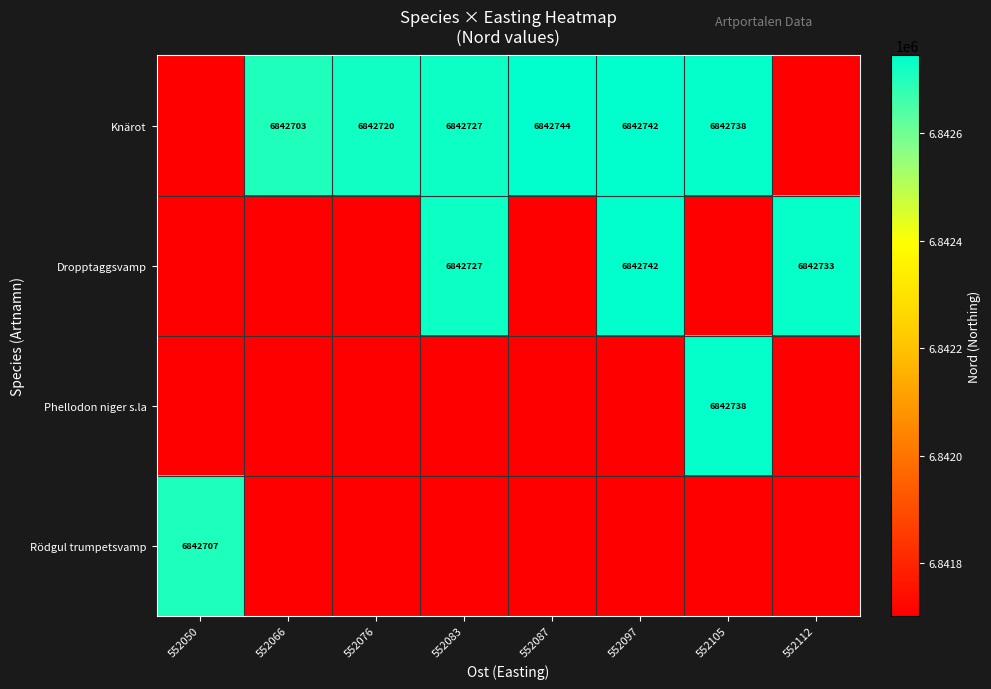

Reading left to right, list all the values displayed in this chart.

row_0: 552050=6841703	552066=6842703	552076=6842720	552083=6842727	552087=6842744	552097=6842742	552105=6842738	552112=6841703
row_1: 552050=6841703	552066=6841703	552076=6841703	552083=6842727	552087=6841703	552097=6842742	552105=6841703	552112=6842733
row_2: 552050=6841703	552066=6841703	552076=6841703	552083=6841703	552087=6841703	552097=6841703	552105=6842738	552112=6841703
row_3: 552050=6842707	552066=6841703	552076=6841703	552083=6841703	552087=6841703	552097=6841703	552105=6841703	552112=6841703